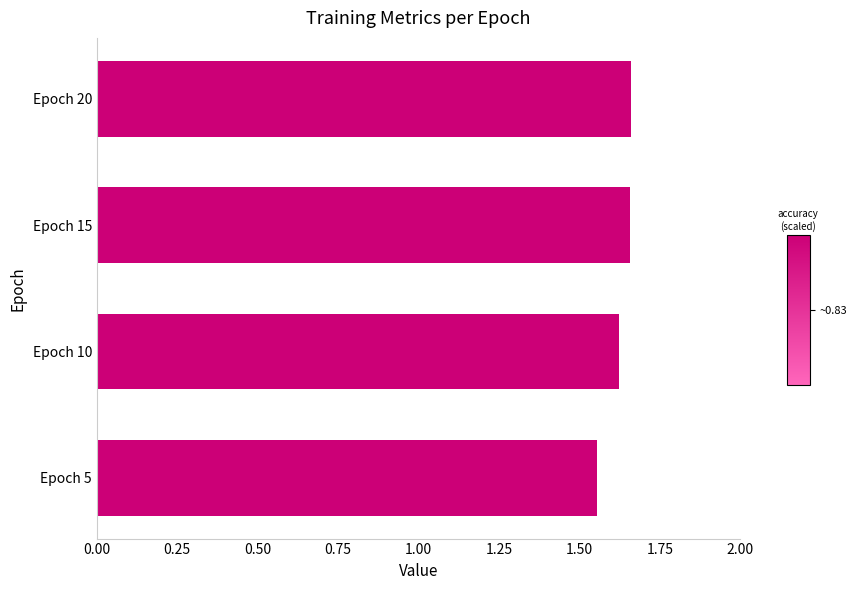

What is the sum of the values at Epoch 20 and Epoch 5?

3.2